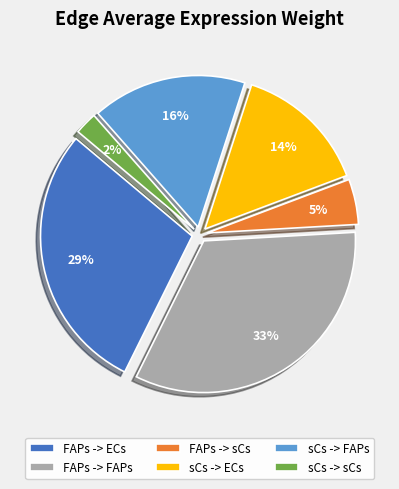

How many slices are in this pie chart?

6